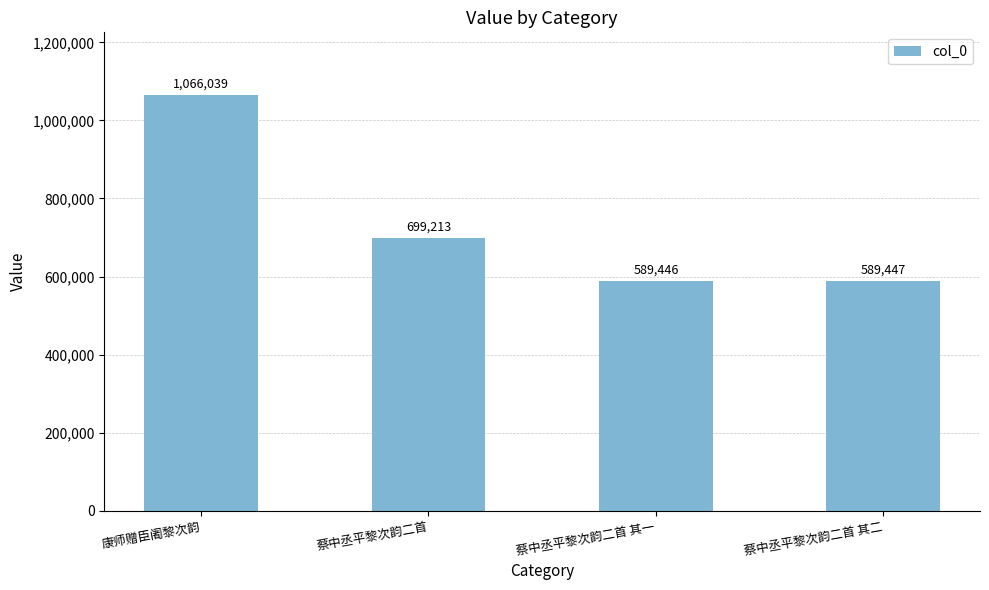

How many data points does each series have?

4